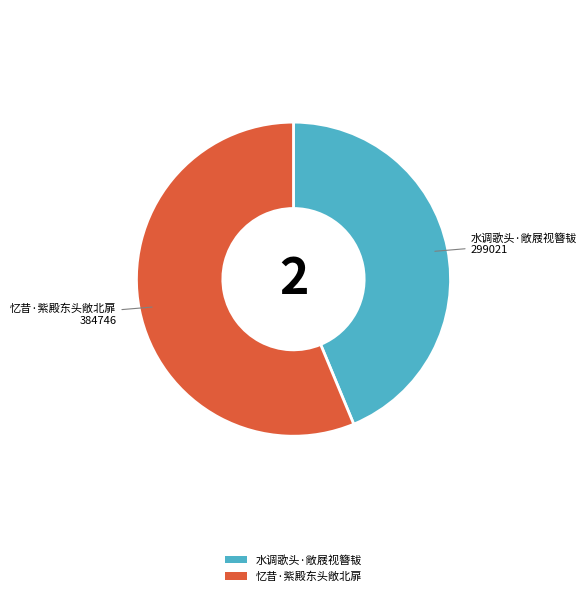

Between 忆昔·紫殿东头敞北扉 and 水调歌头·敞屐视簪韨, which is larger?

忆昔·紫殿东头敞北扉